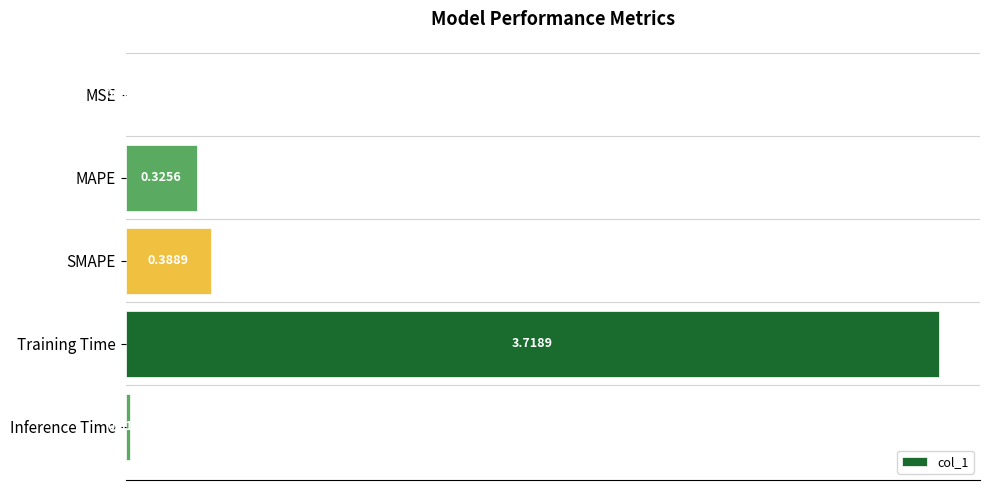

What is the average value?

0.9